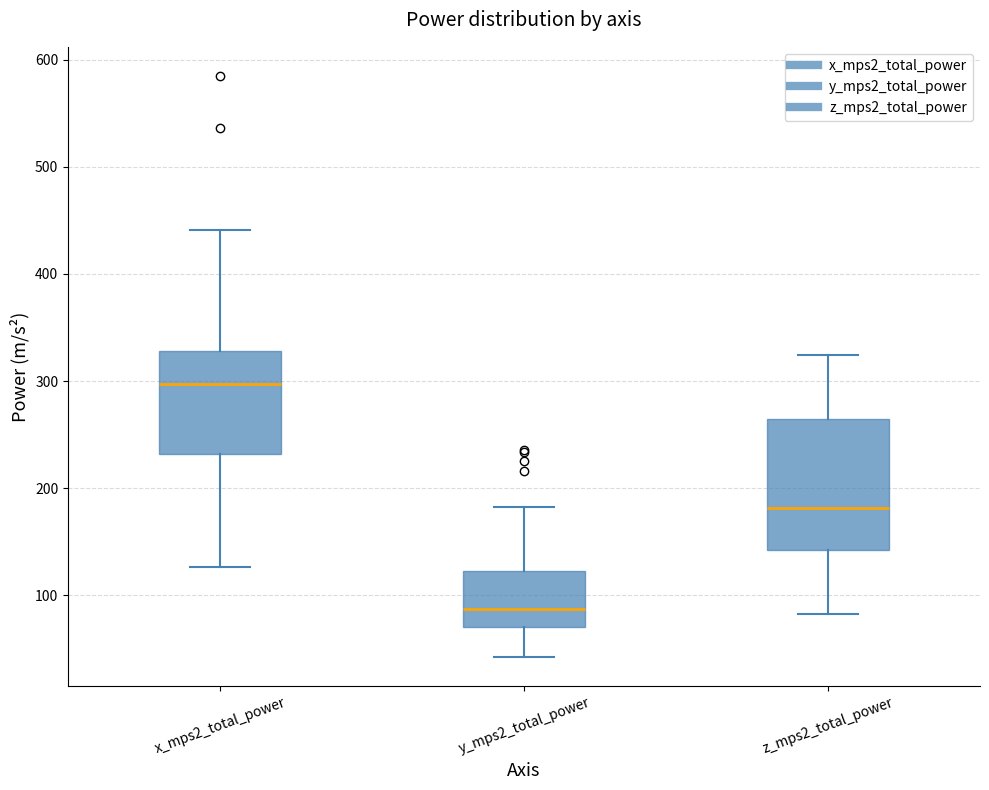

Reading left to right, read every box against the y-axis: the position of its median line, the range the box covers, and the ends of its whiskers. The values are not printed on the chart, so give them approximately, as read against the axis.

x_mps2_total_power: median 300, box 230 to 330, whiskers 130 to 440
y_mps2_total_power: median 90, box 70 to 120, whiskers 40 to 180
z_mps2_total_power: median 180, box 140 to 260, whiskers 80 to 320